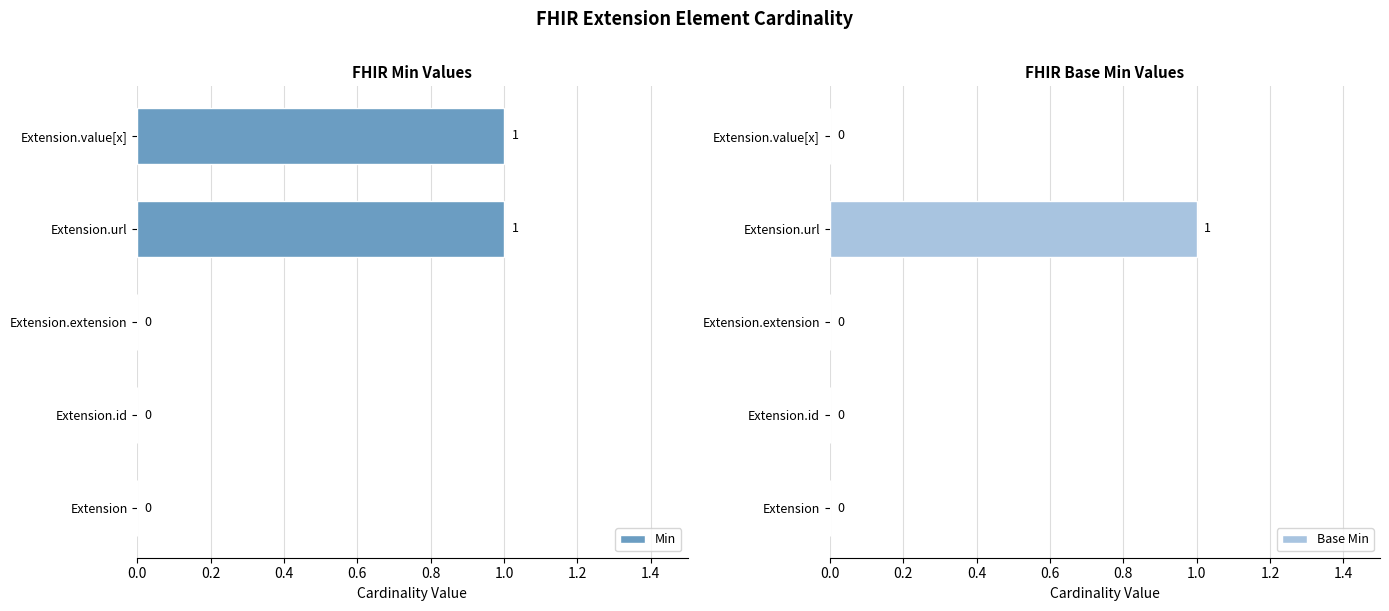

What is the difference between the maximum and minimum values in the Base Min series?

1